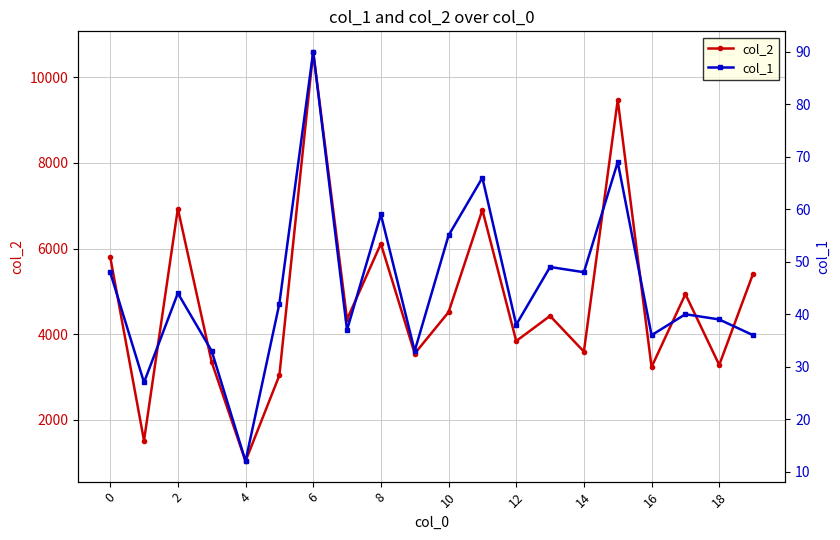

True or false: col_1 and col_2 cross at least once.

False